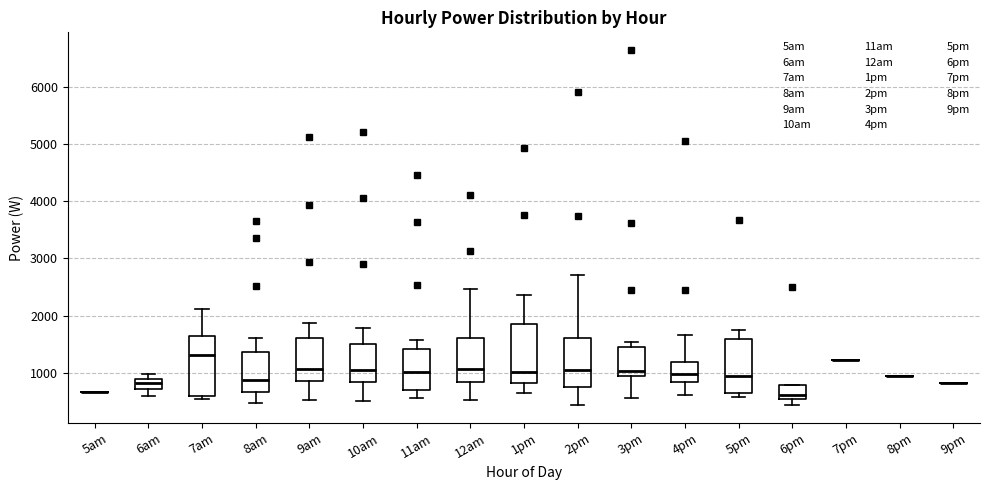

Where is the upper edge of the box for 9am on the y-axis? The values are not printed on the chart, so give them approximately, as read against the axis.

1600